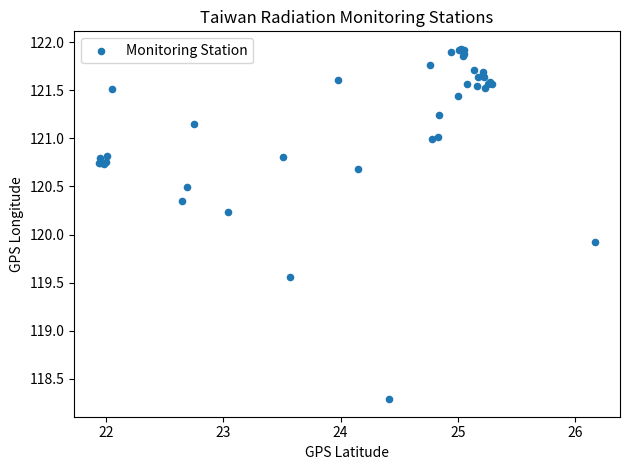

What Y value in the scatter plot is closest to 120?

119.9